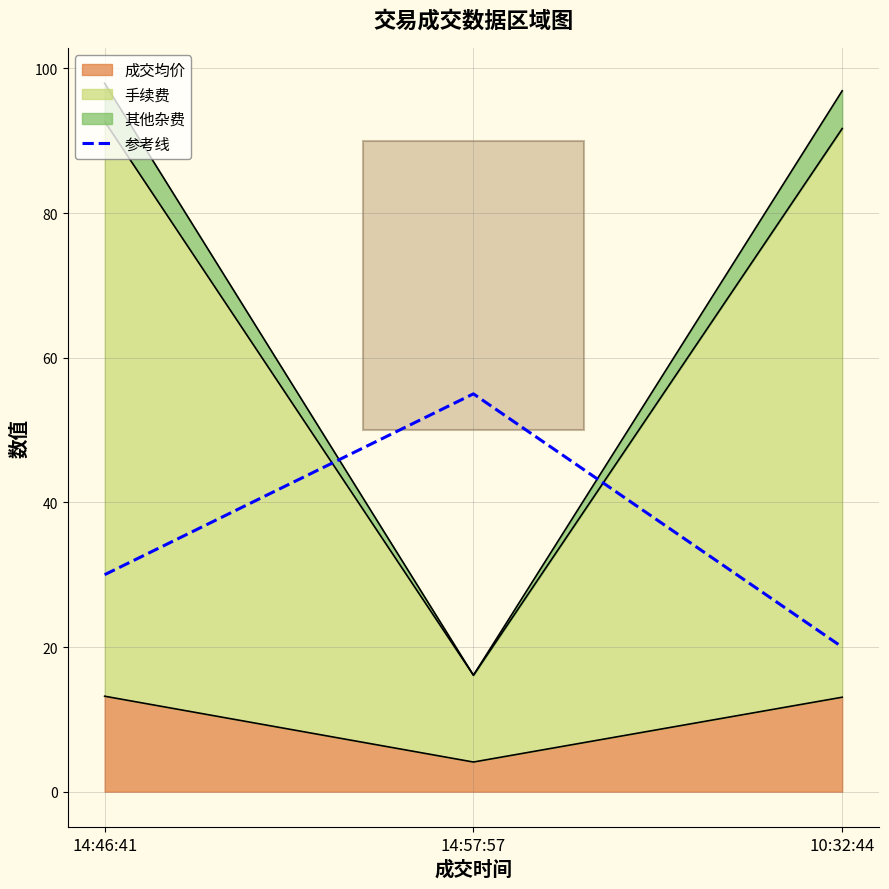

Reading left to right, what are all the values shown in this chart?

30	55	20